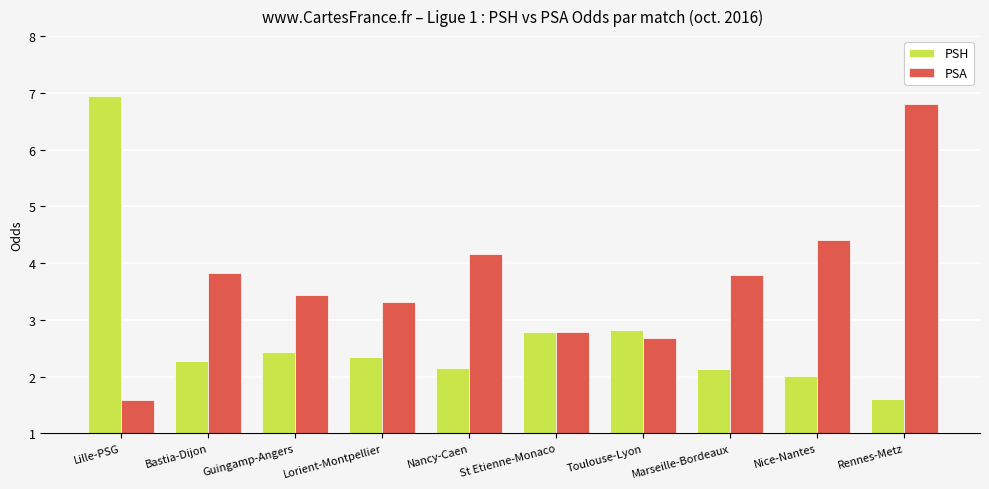

What is the label of the 5th bar from the left?

Nancy-Caen